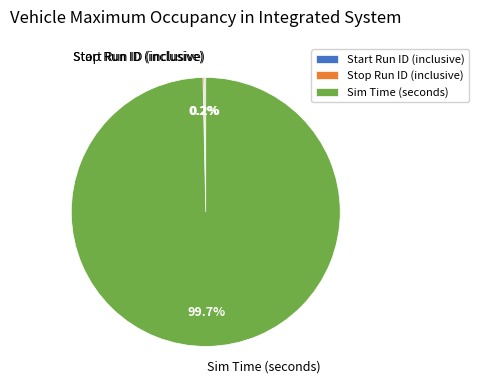

Which slice represents more than half of the pie?

Sim Time (seconds)